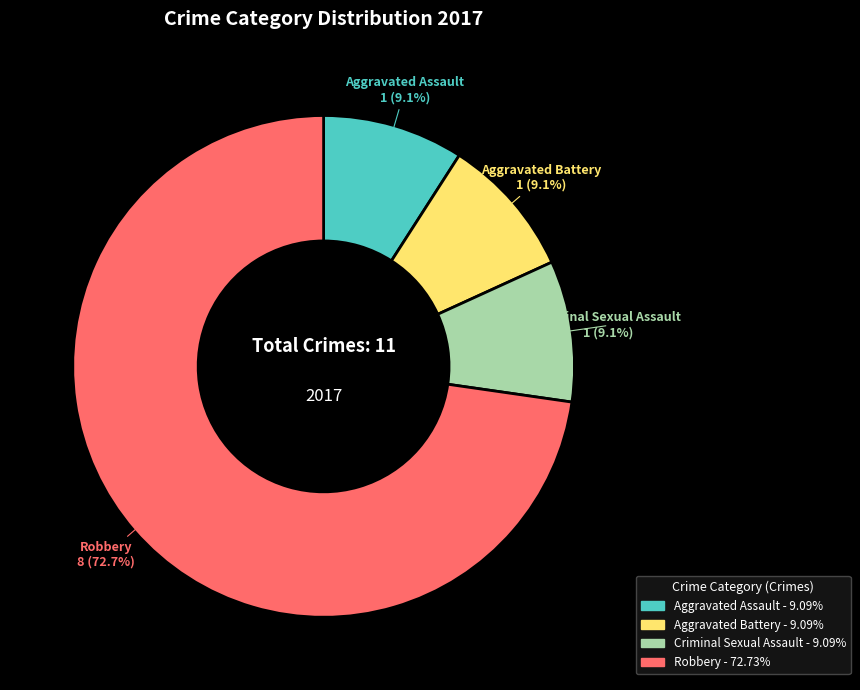

Which slice is the largest?

Robbery